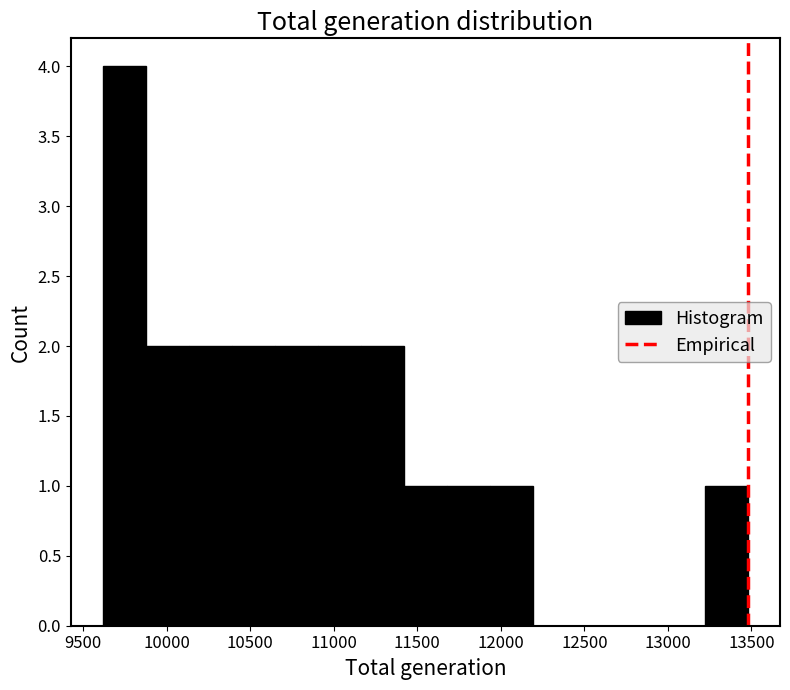

Which range on the x-axis has the tallest bar?

9600 to 9900